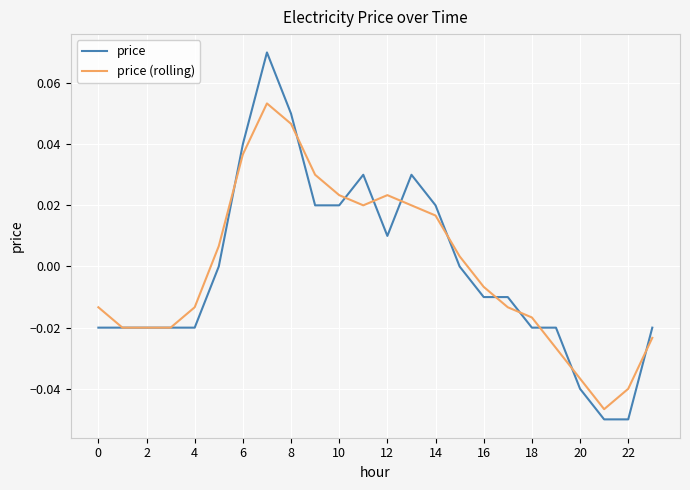

Which series has the largest range (max minus min)?

price